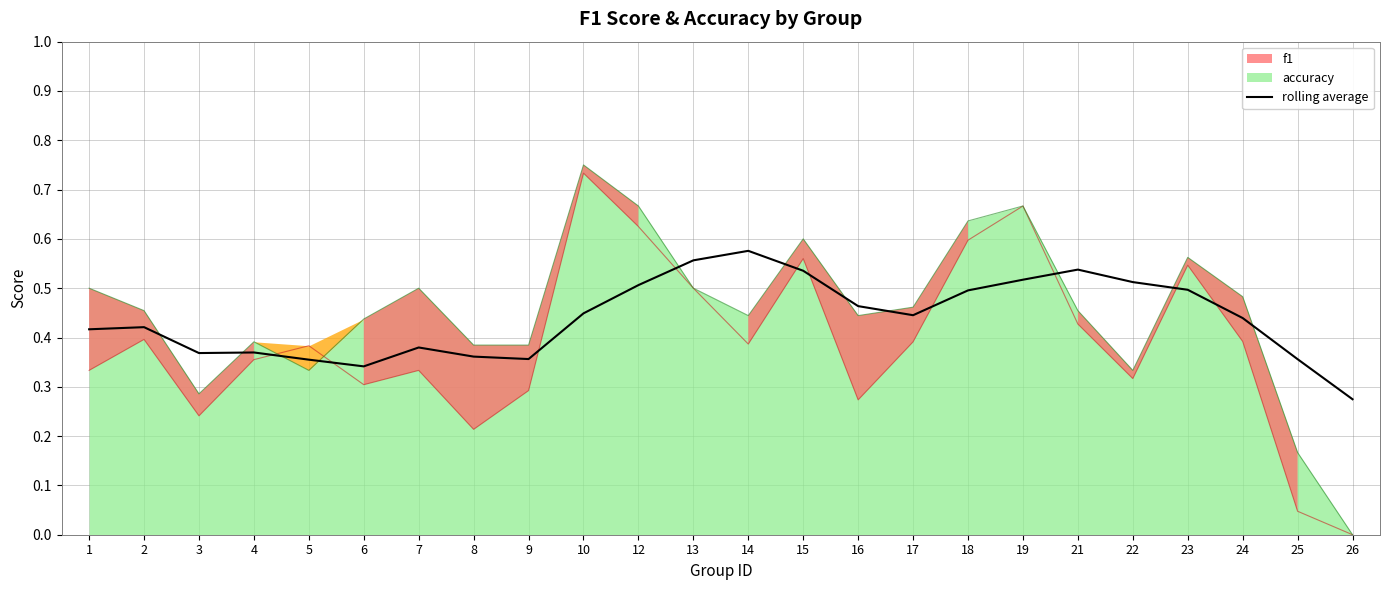

Count the values in the range 0 to 1.

24